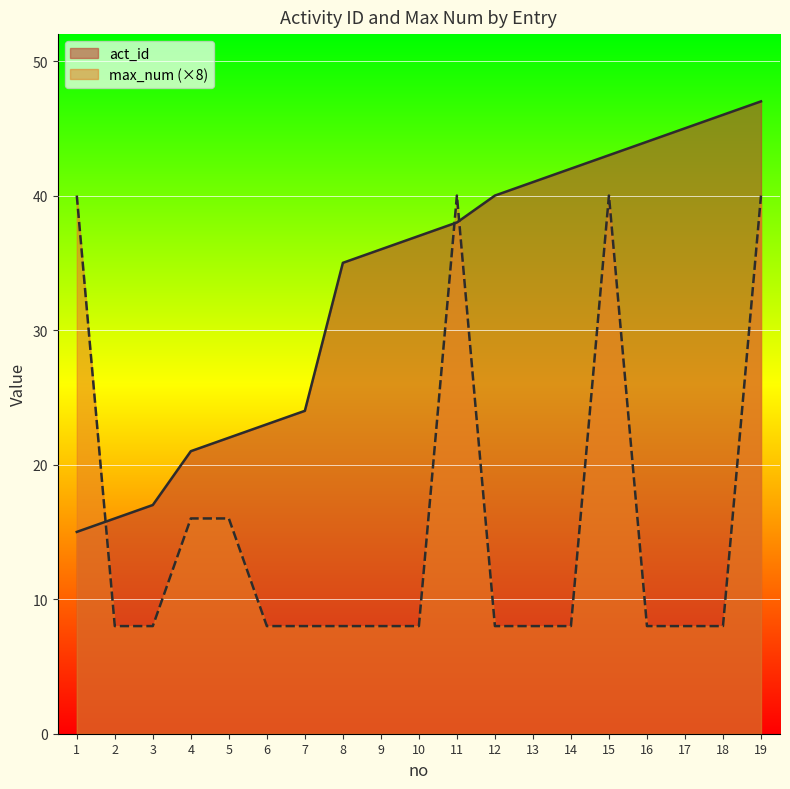

The value of max_num at 15 is 12. True or false?

False